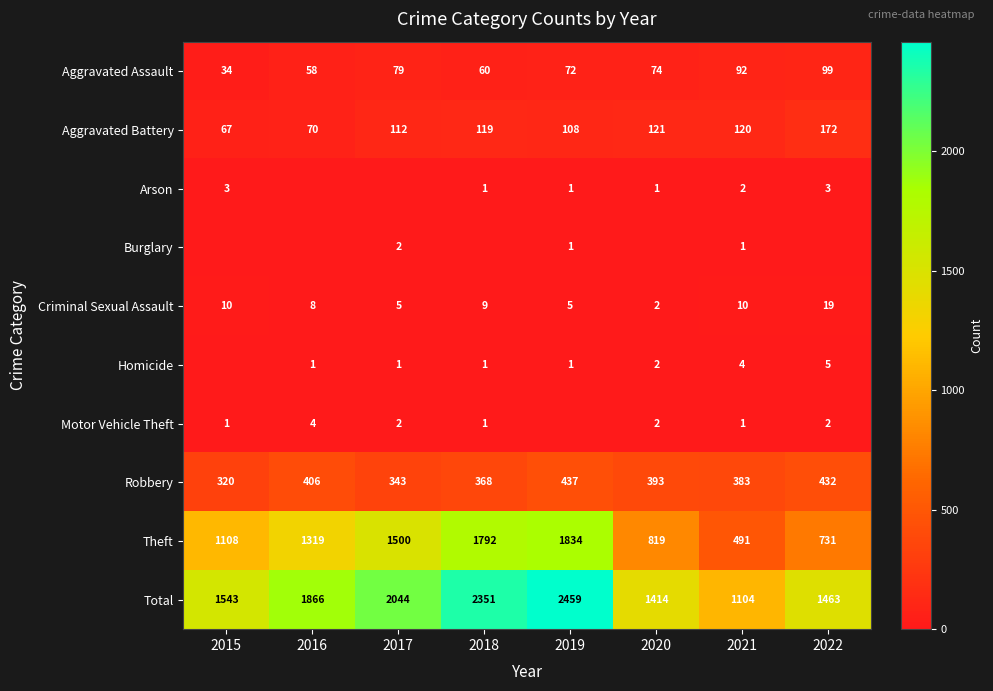

The Aggravated Battery series shows 112 at 2017. True or false?

True